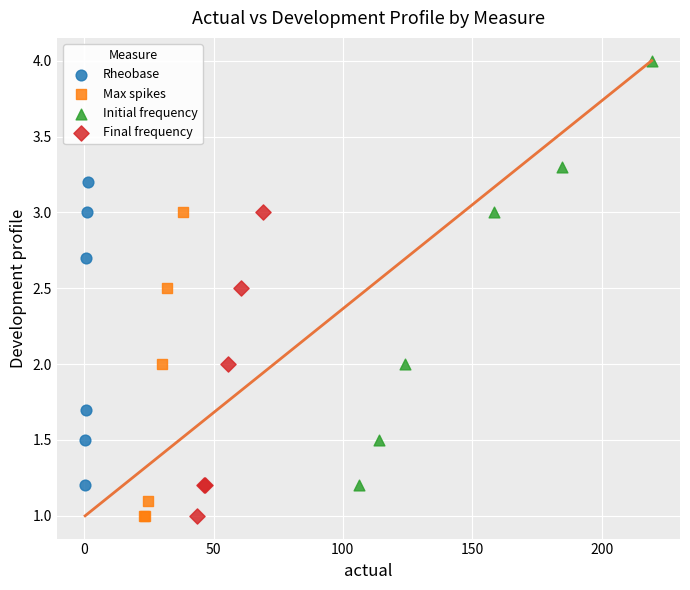

Which series has the largest Y range (max minus min)?

Initial frequency